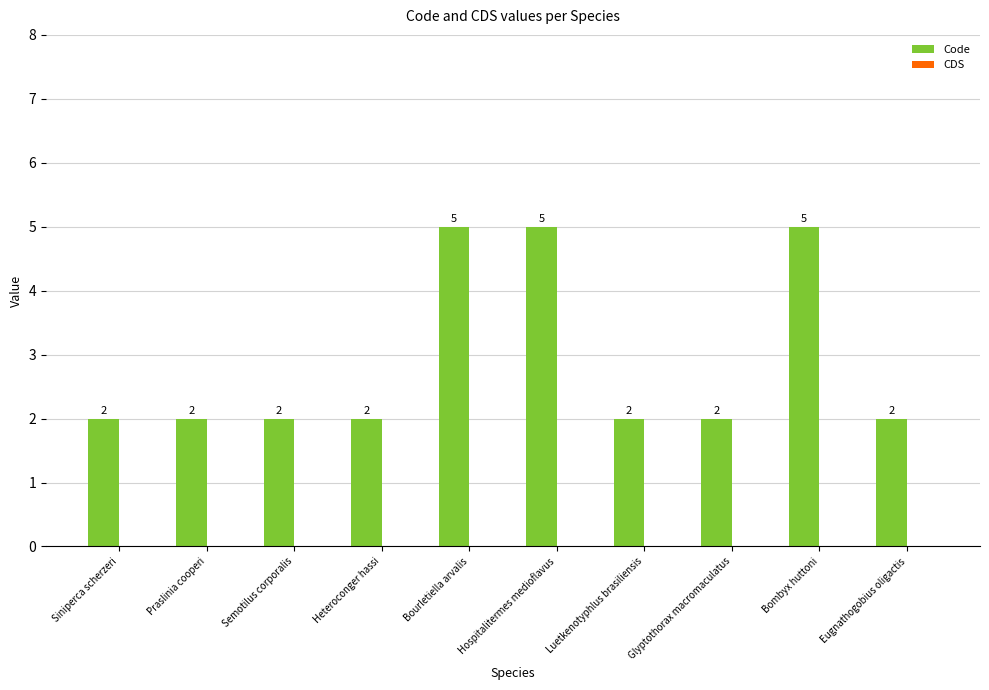

What is the ratio of the value at Bourletiella arvalis to the value at Eugnathogobius oligactis?

2.5